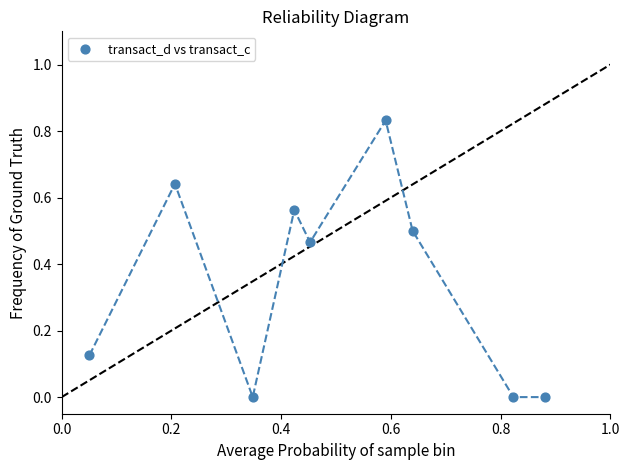

What is the average Y value?

0.3